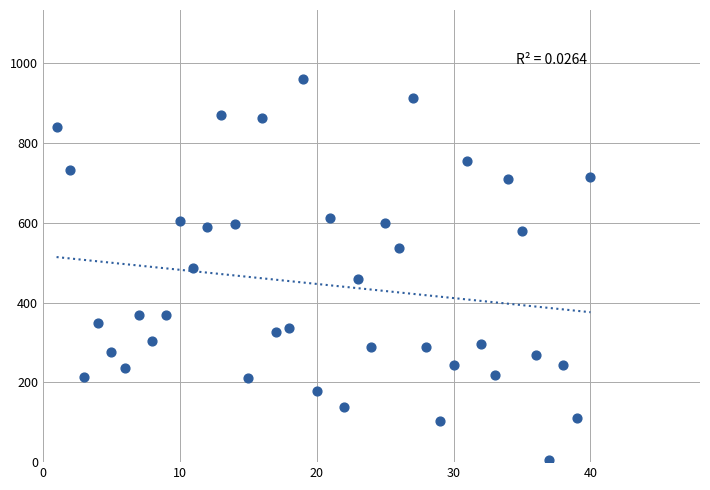

What is the range of Y values (max minus min)?

955